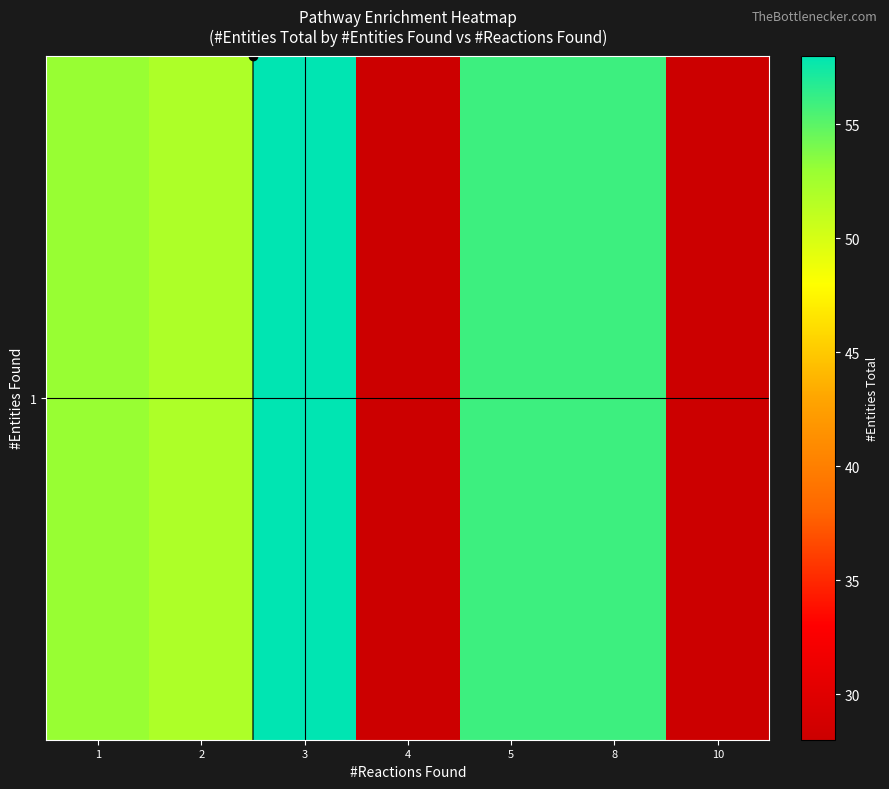

Rank the categories by value from lowest to highest.

4, 10, 2, 1, 5, 8, 3